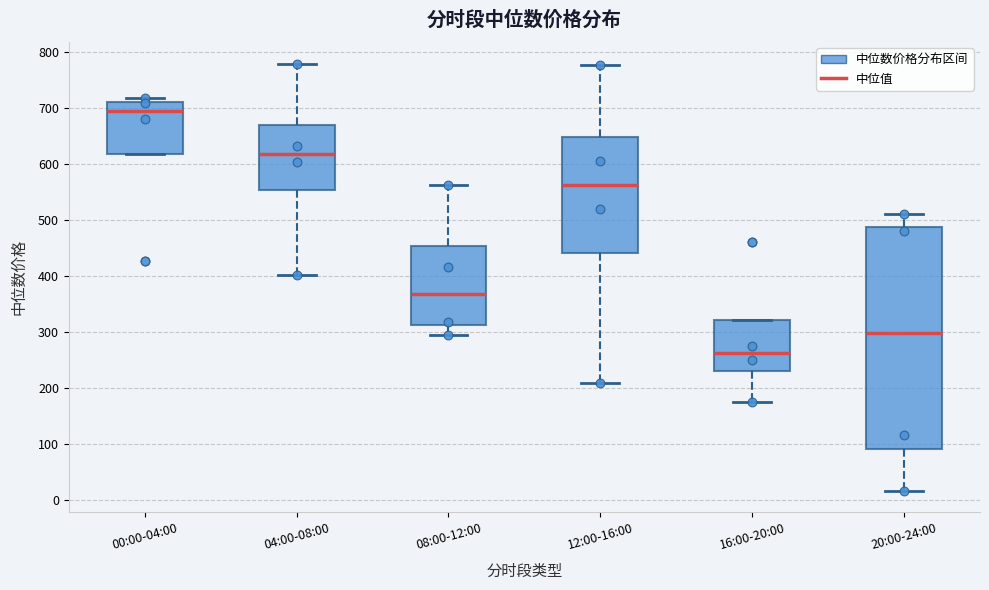

Where is the lower edge of the box for 12:00-16:00 on the y-axis? The values are not printed on the chart, so give them approximately, as read against the axis.

440